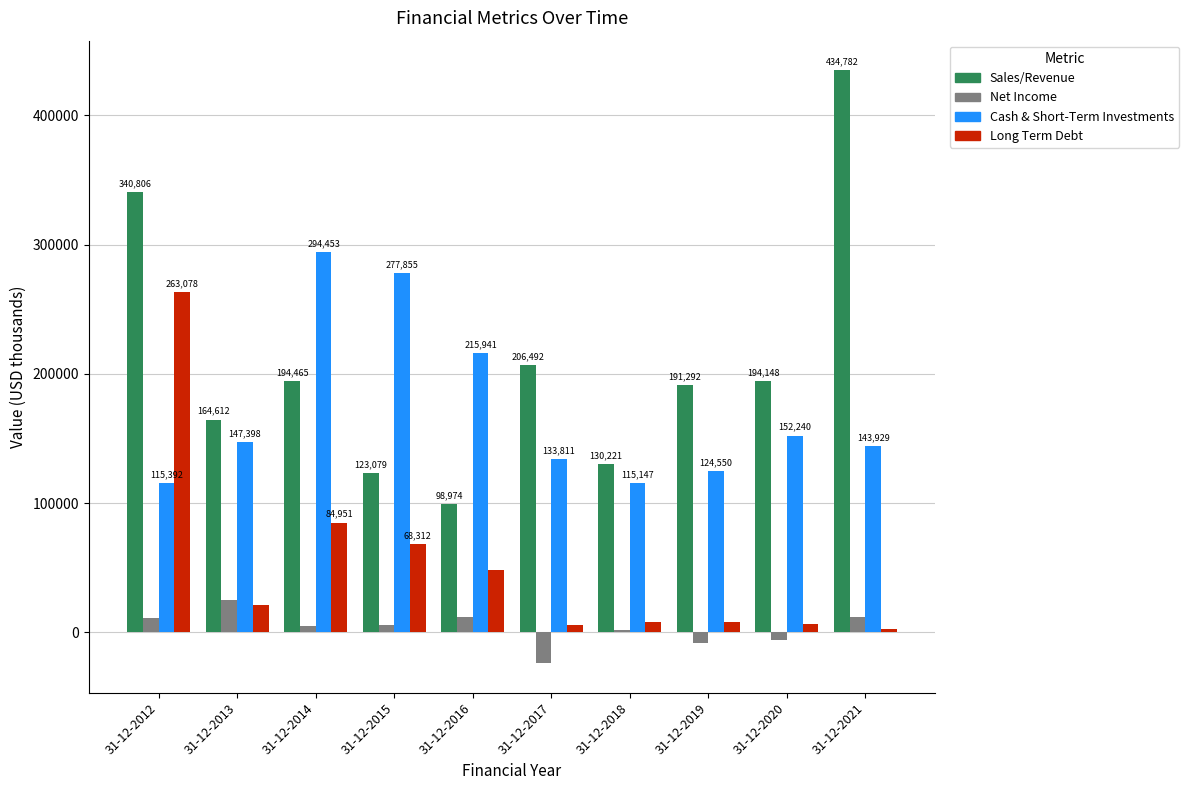

Reading right to left, extract all data points from this chart.

Sales/Revenue: 31-12-2021=434782	31-12-2020=194148	31-12-2019=191292	31-12-2018=130221	31-12-2017=206492	31-12-2016=98974	31-12-2015=123079	31-12-2014=194465	31-12-2013=164612	31-12-2012=340806
Net Income: 31-12-2021=12065	31-12-2020=-6067	31-12-2019=-8651	31-12-2018=2116	31-12-2017=-23822	31-12-2016=11844	31-12-2015=5540	31-12-2014=4608	31-12-2013=24944	31-12-2012=11282
Cash & Short-Term Investments: 31-12-2021=143929	31-12-2020=152240	31-12-2019=124550	31-12-2018=115147	31-12-2017=133811	31-12-2016=215941	31-12-2015=277855	31-12-2014=294453	31-12-2013=147398	31-12-2012=115392
Long Term Debt: 31-12-2021=2604	31-12-2020=6564	31-12-2019=8132	31-12-2018=7638	31-12-2017=5741	31-12-2016=48062	31-12-2015=68312	31-12-2014=84951	31-12-2013=20917	31-12-2012=263078